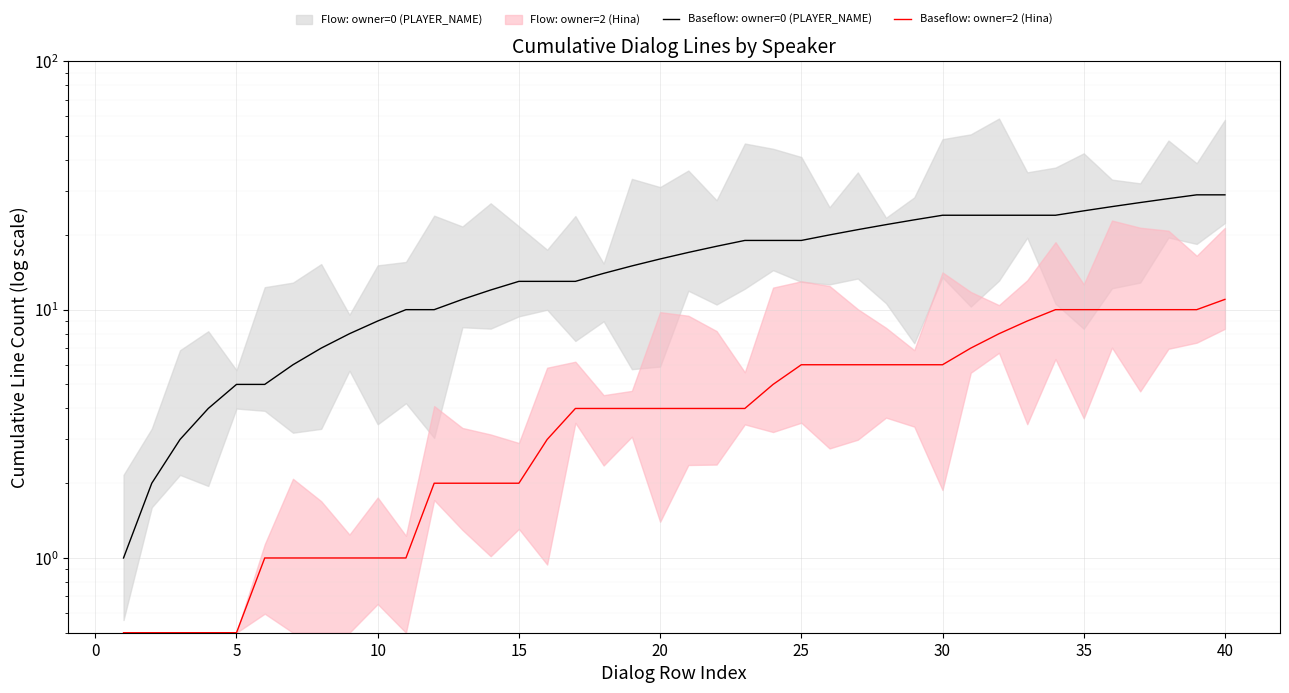

How many data points in Baseflow: owner=2 (Hina) are above 4?

17